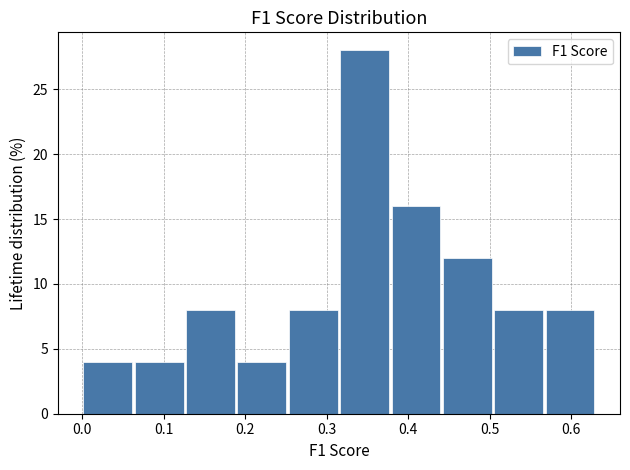

Reading left to right, transcribe this chart: for each bar, give the range it covers on the x-axis and its height. Neither the bar edges nor the heights are printed on the chart, so give them approximately, as read against the axes.

0.00 to 0.06: 4
0.06 to 0.13: 4
0.13 to 0.19: 8
0.19 to 0.25: 4
0.25 to 0.32: 8
0.32 to 0.38: 28
0.38 to 0.44: 16
0.44 to 0.50: 12
0.50 to 0.57: 8
0.57 to 0.63: 8